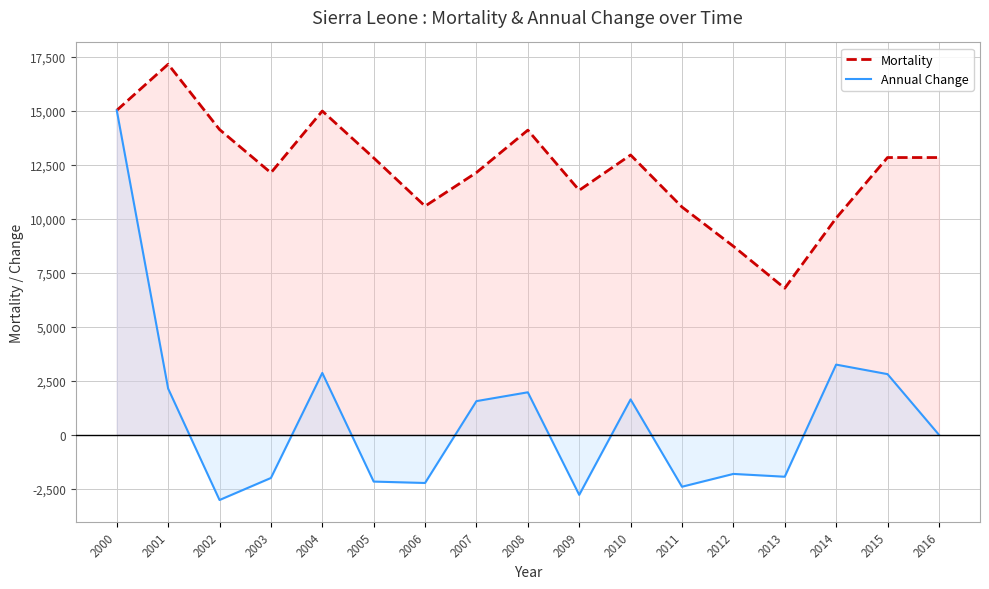

Read the Mortality value at 2004, to the nearest 100.

15000